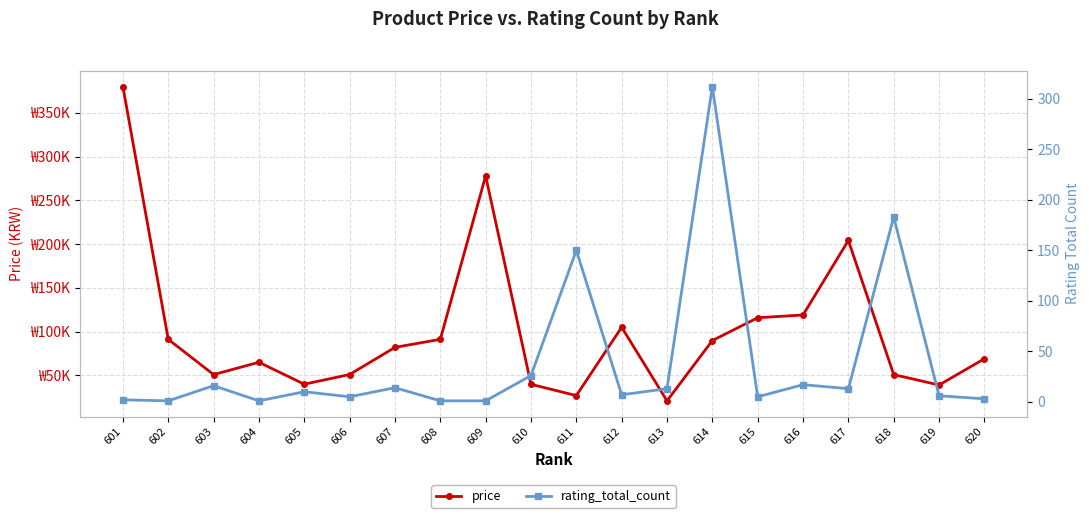

True or false: rating_total_count has more than 0 points higher than both neighbors.

True